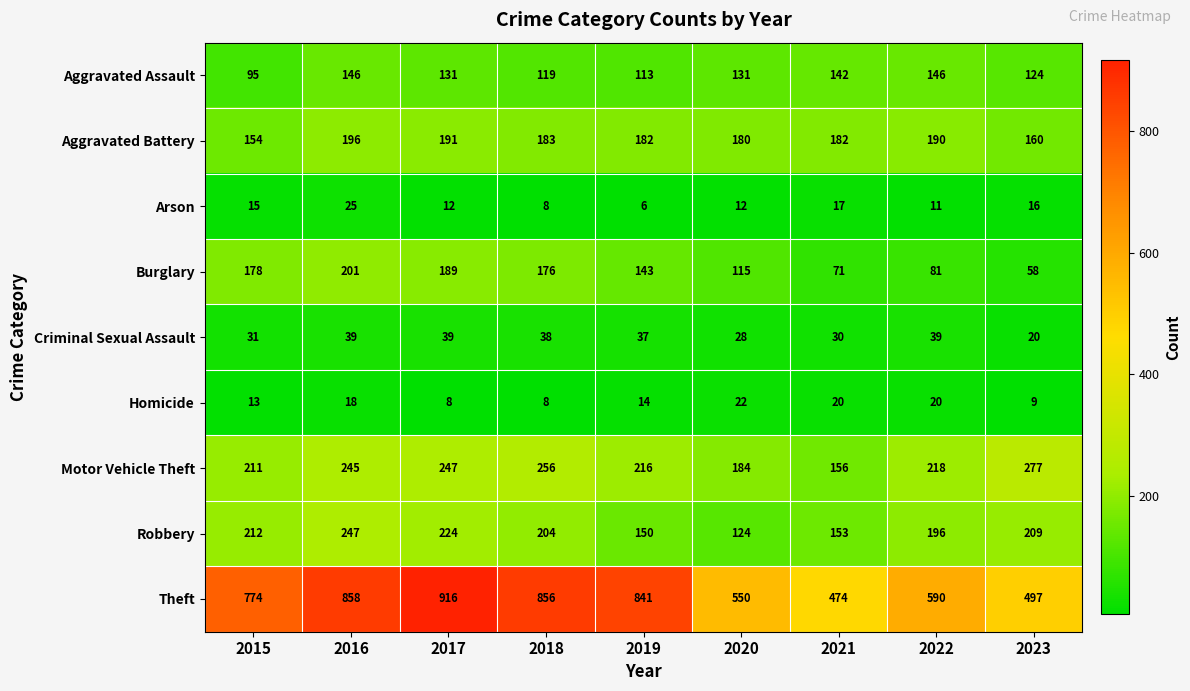

At which category is the sum across all series the highest?

2016